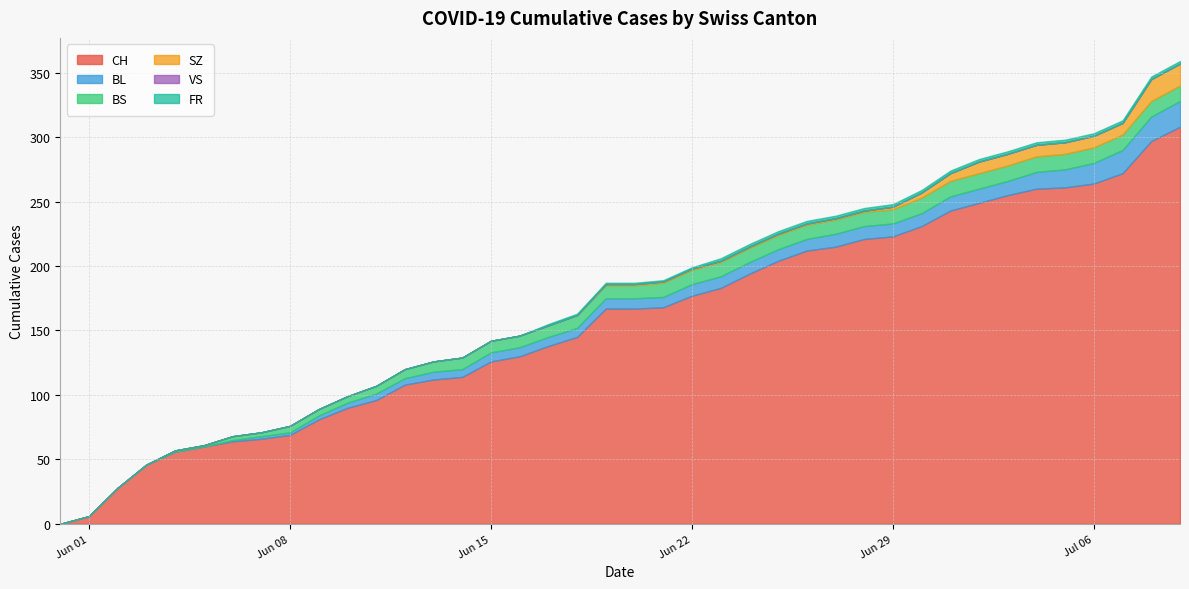

Which series changed the most between 2020-07-01 and 2020-07-03?

CH